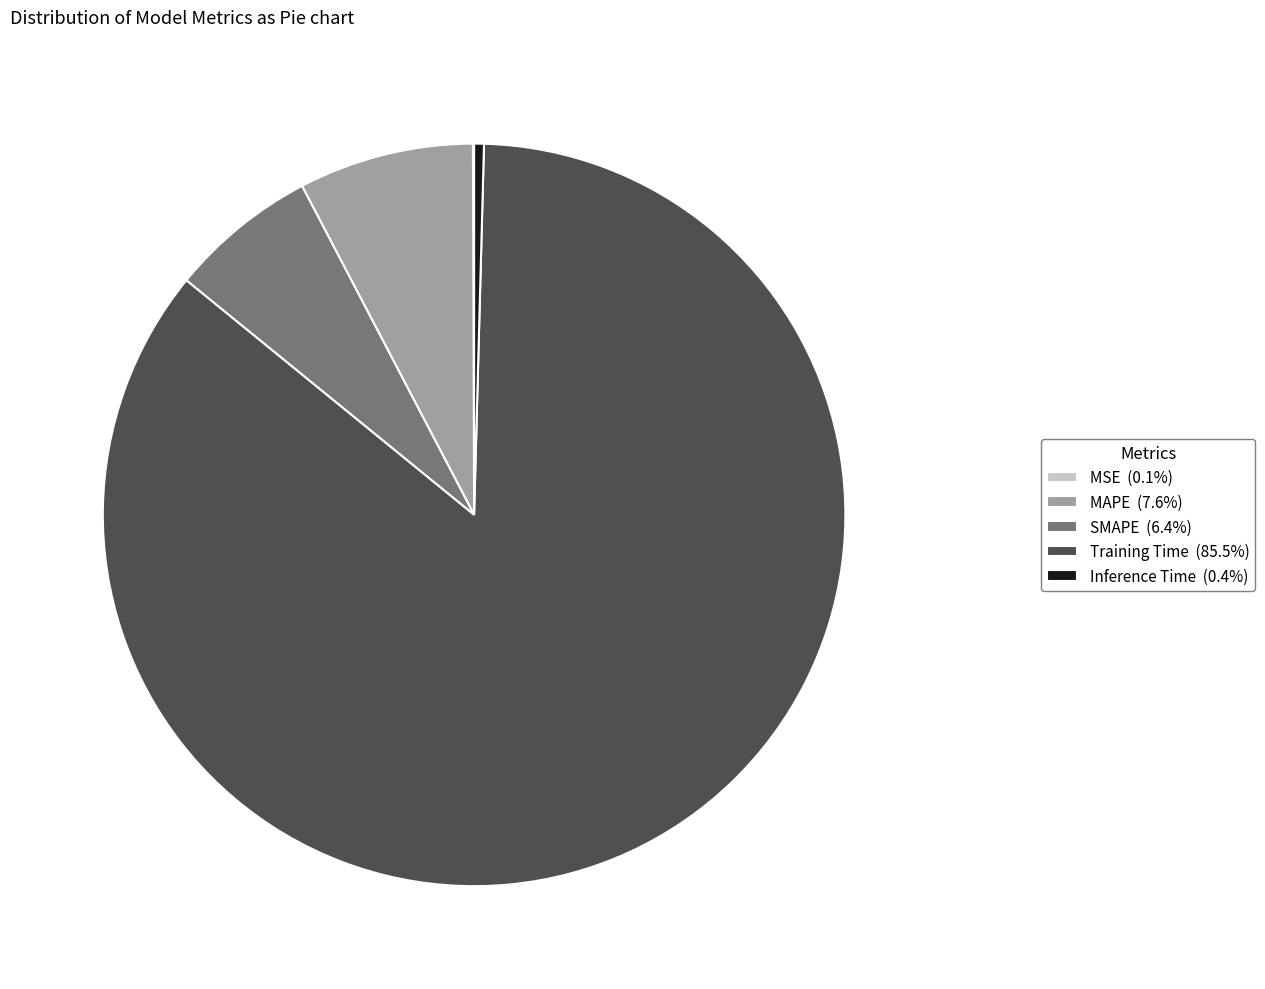

True or false: Training Time accounts for 73% of the total.

False